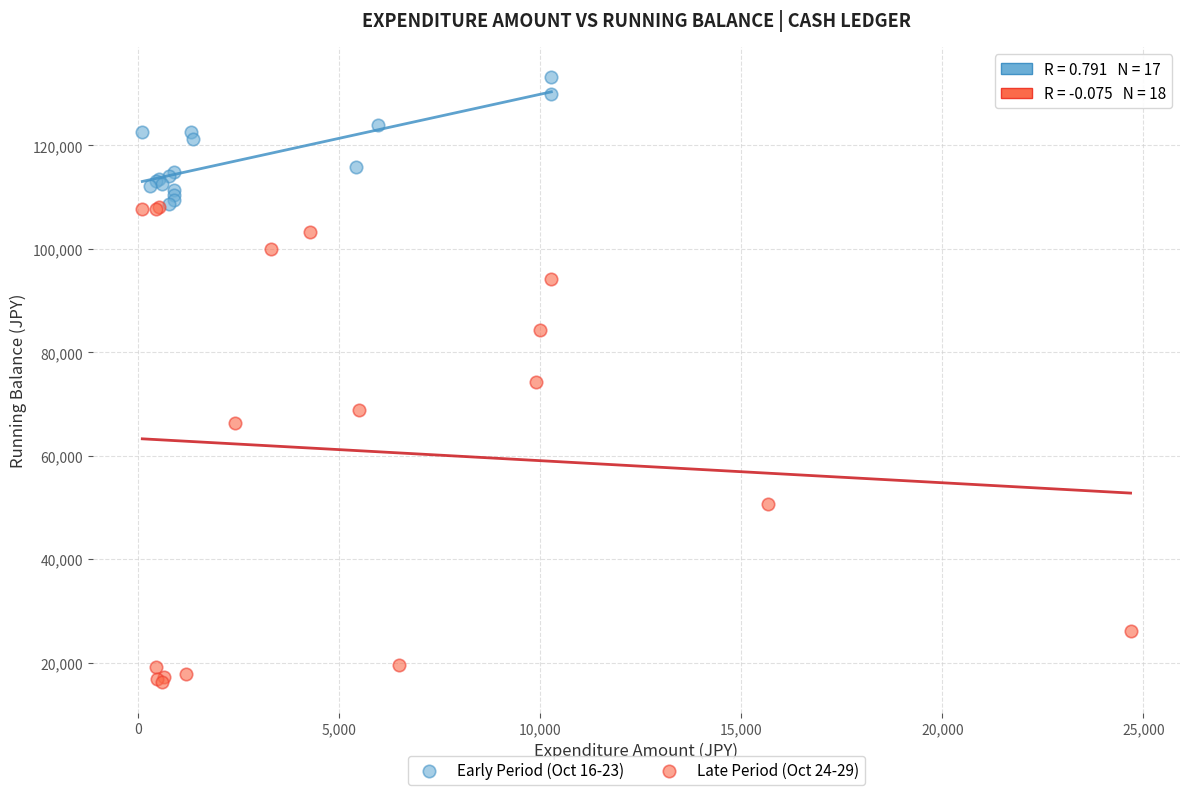

Which series contains the lowest Y value?

Late Period (Oct 24-29)